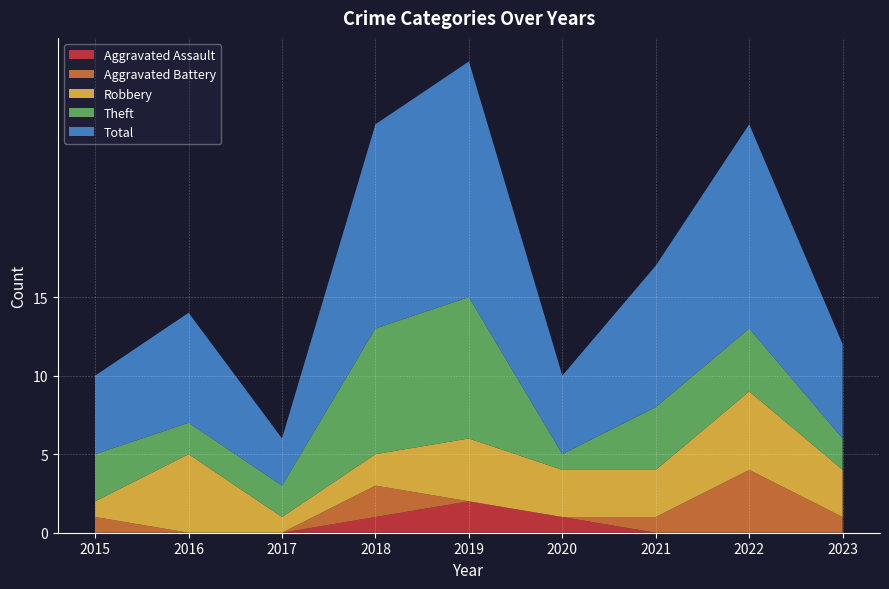

Reading right to left, extract all data points from this chart.

Aggravated Assault: 2023=0	2022=0	2021=0	2020=1	2019=2	2018=1	2017=0	2016=0	2015=0
Aggravated Battery: 2023=1	2022=4	2021=1	2020=0	2019=0	2018=2	2017=0	2016=0	2015=1
Robbery: 2023=3	2022=5	2021=3	2020=3	2019=4	2018=2	2017=1	2016=5	2015=1
Theft: 2023=2	2022=4	2021=4	2020=1	2019=9	2018=8	2017=2	2016=2	2015=3
Total: 2023=6	2022=13	2021=9	2020=5	2019=15	2018=13	2017=3	2016=7	2015=5